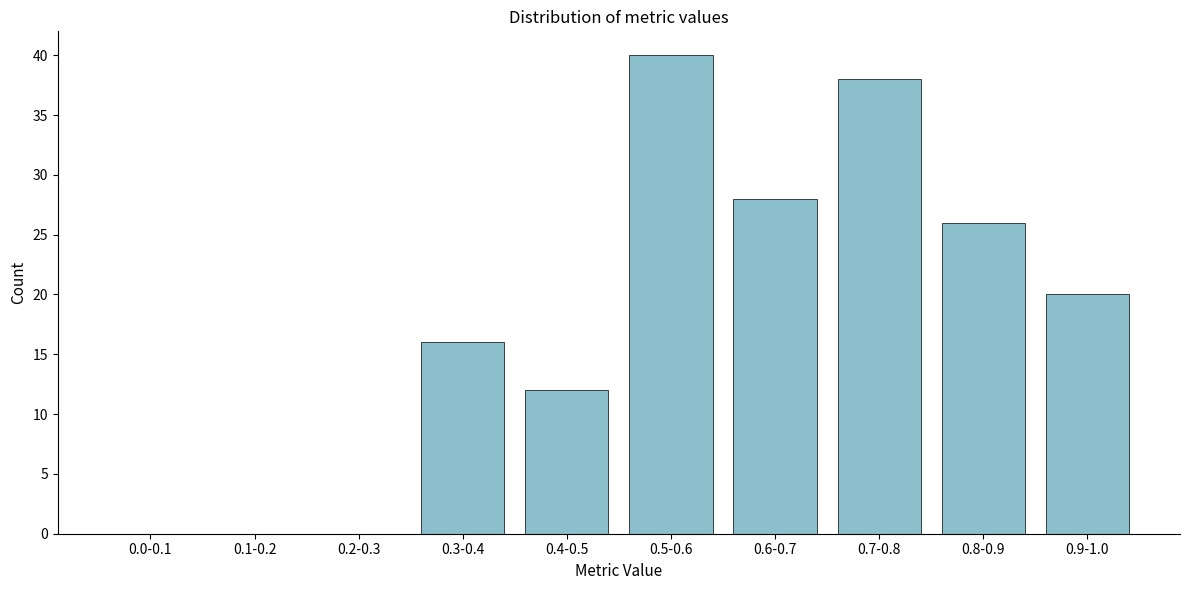

Reading right to left, extract all data points from this chart.

0.9-1.0=20	0.8-0.9=26	0.7-0.8=38	0.6-0.7=28	0.5-0.6=40	0.4-0.5=12	0.3-0.4=16	0.2-0.3=0	0.1-0.2=0	0.0-0.1=0